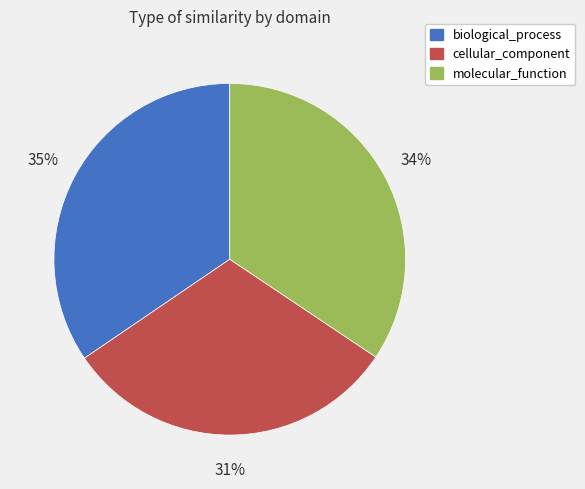

True or false: cellular_component accounts for 31% of the total.

True